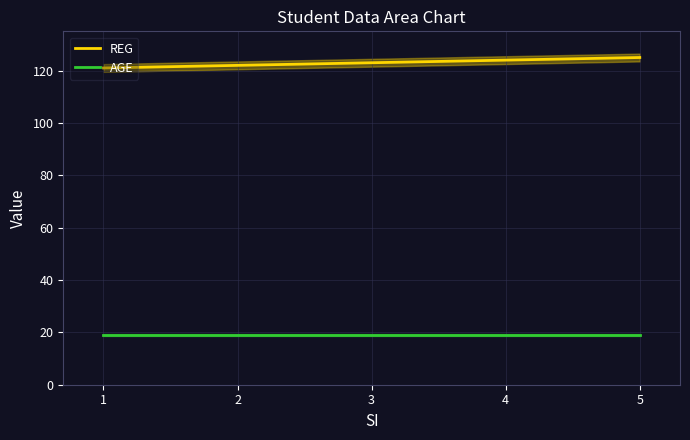

Is it true that AGE equals 19 at 4?

True